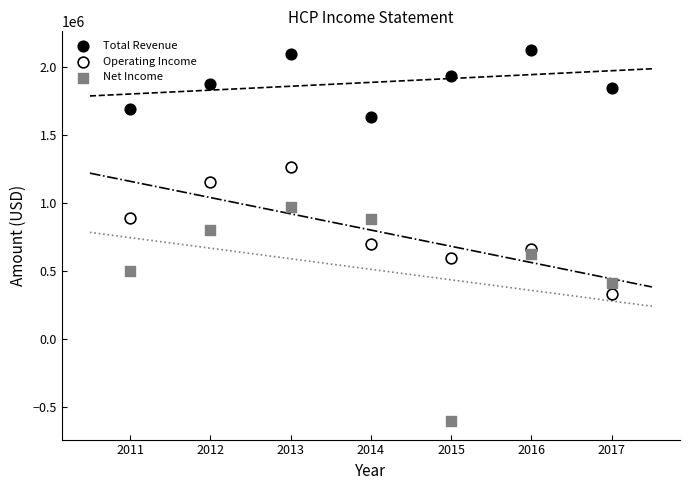

Which series contains the highest Y value?

Total Revenue